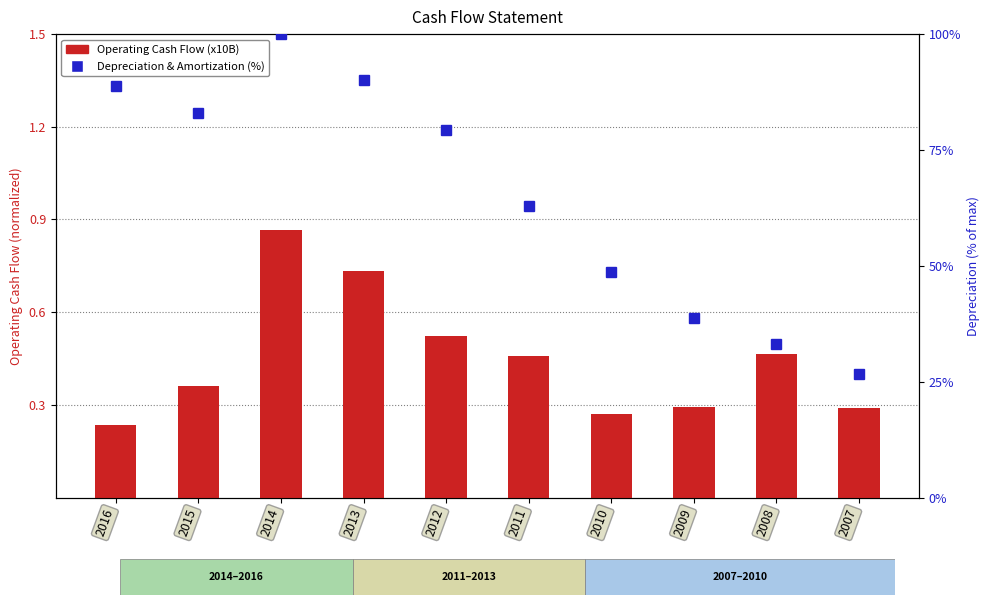

Reading right to left, list all the values displayed in this chart.

Operating Cash Flow (x10B): 2007=0.3	2008=0.5	2009=0.3	2010=0.3	2011=0.5	2012=0.5	2013=0.7	2014=0.9	2015=0.4	2016=0.2
Depreciation & Amortization (%): 2007=26.7	2008=33.2	2009=38.8	2010=48.6	2011=63.0	2012=79.3	2013=90.1	2014=100.0	2015=82.9	2016=88.9